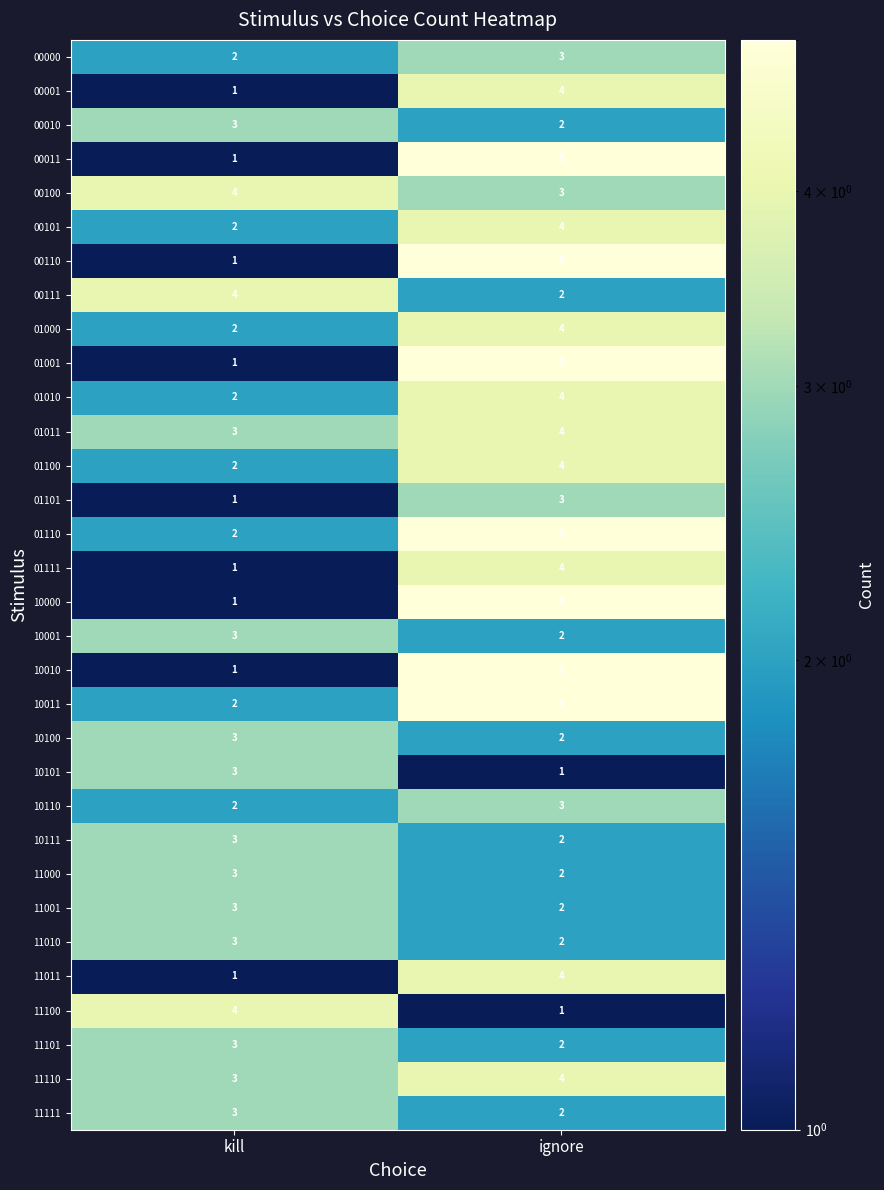

What is the highest value of the 11011 series?

4